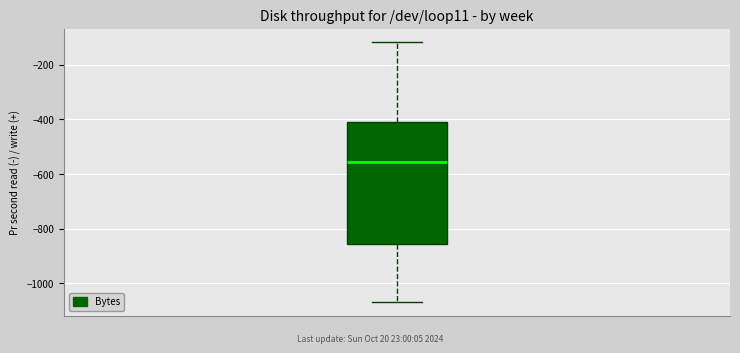

Where is the lower edge of the box on the y-axis? The values are not printed on the chart, so give them approximately, as read against the axis.

-860